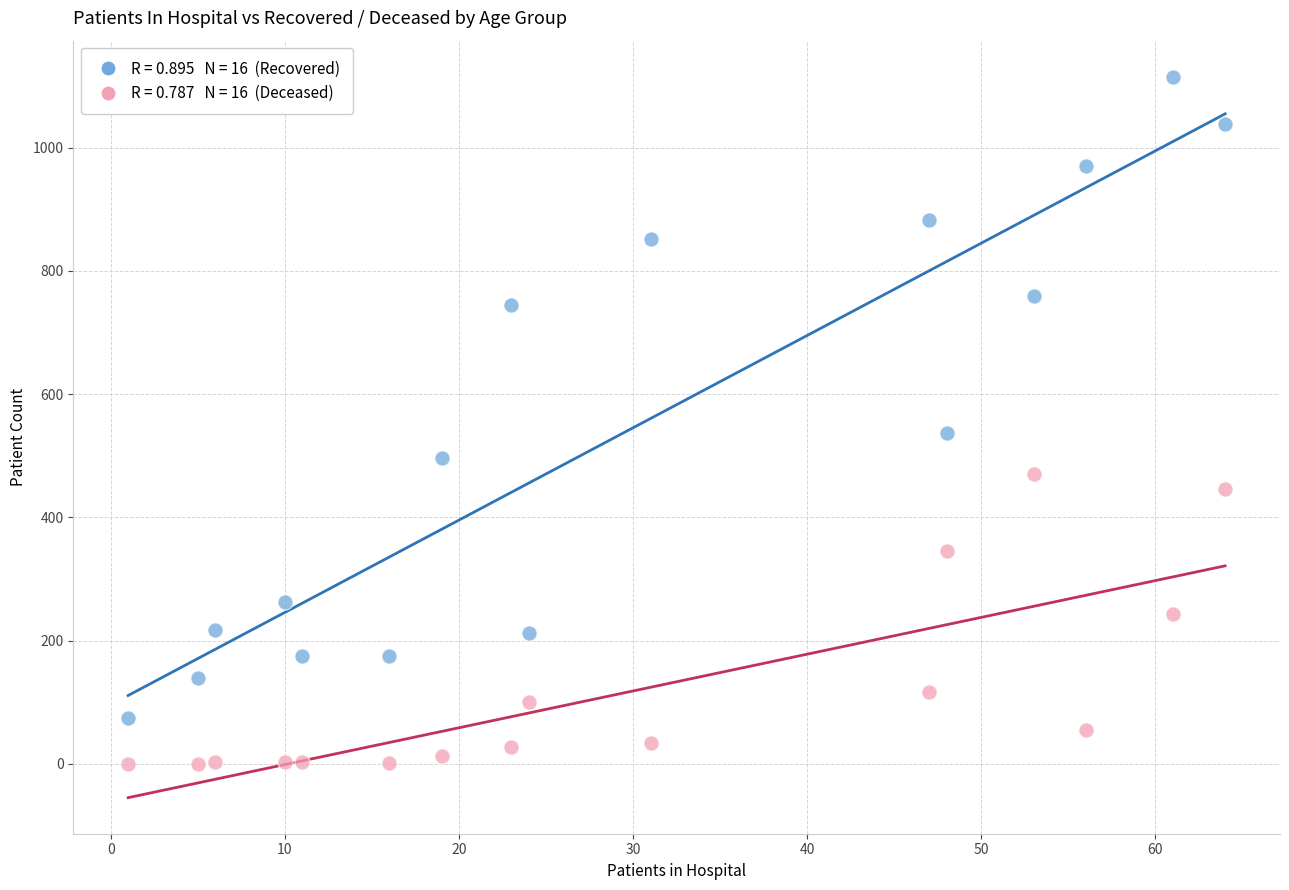

Across all series, what Y value is closest to 557?

537